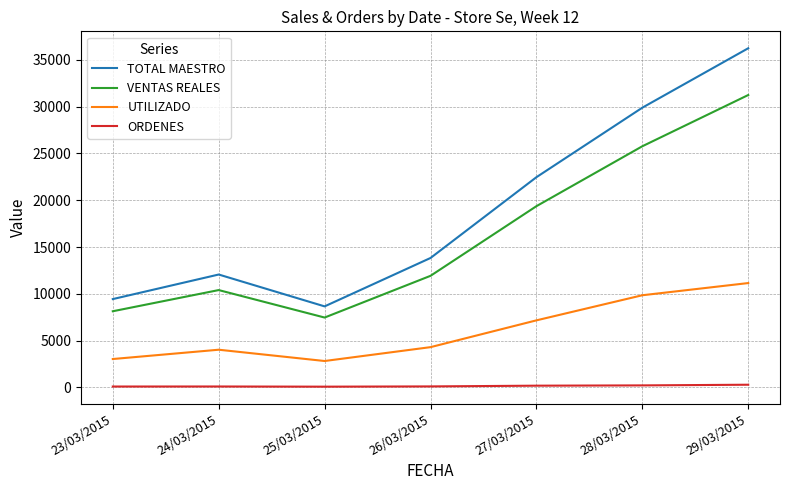

At 28/03/2015, list the series in order from smallest to largest.

ORDENES, UTILIZADO, VENTAS REALES, TOTAL MAESTRO